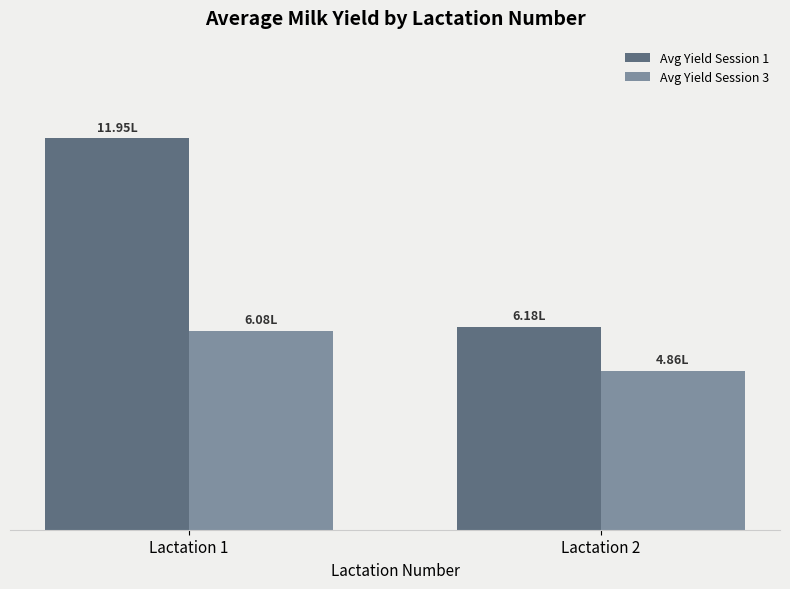

What is the sum of all Avg Yield Session 3 values?

10.9